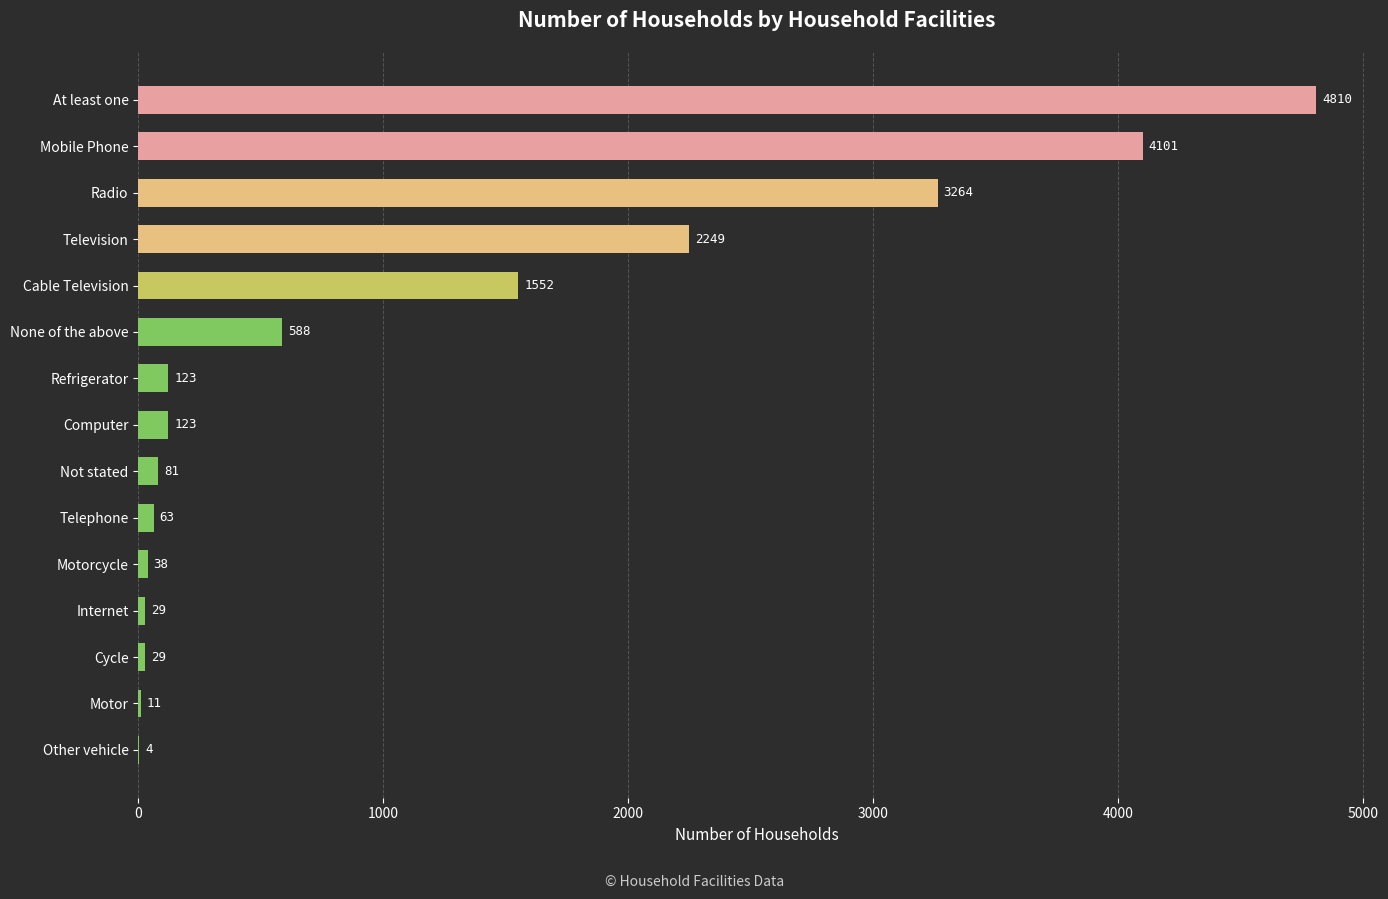

Are the bars horizontal?

Yes